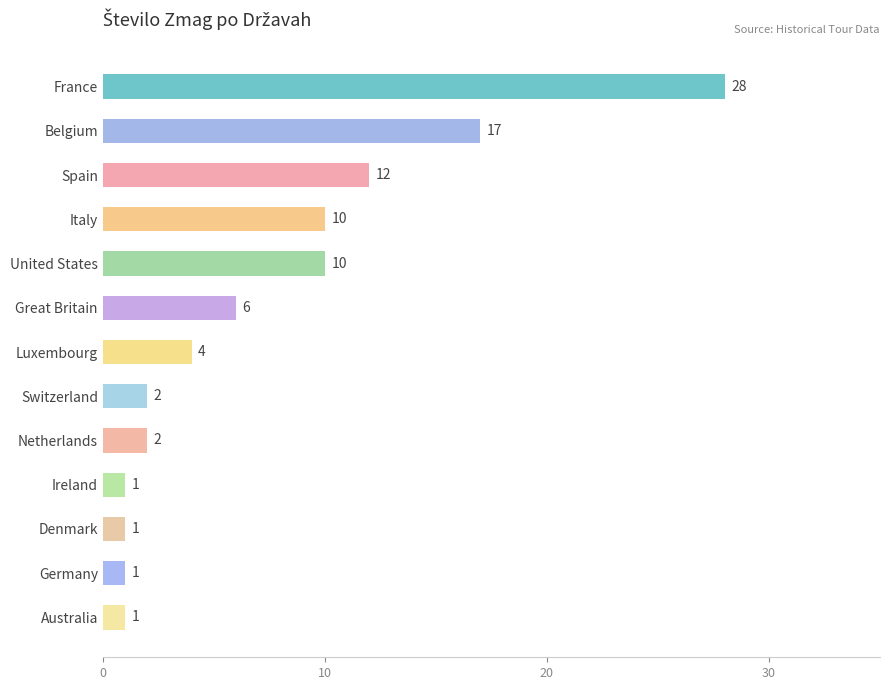

Where is the data nearest to the value 14?

Spain